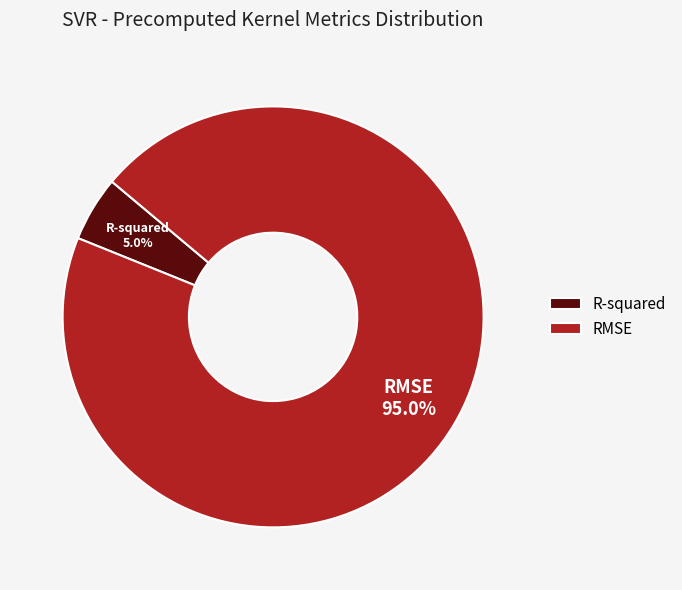

Which category has the smallest portion of the pie?

R-squared